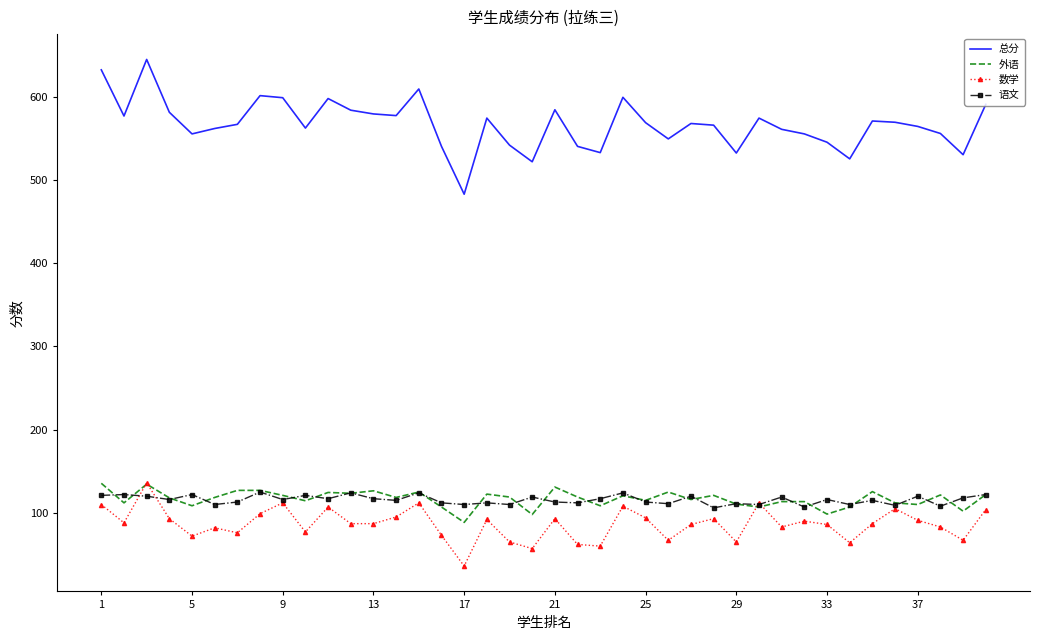

What is the minimum value for 外语?

88.5